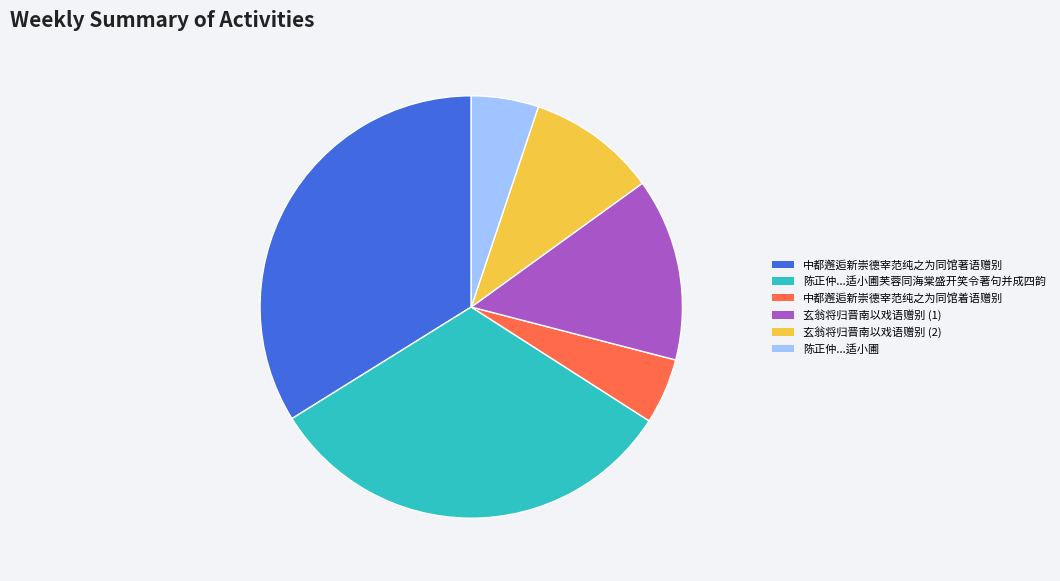

What is the largest slice in the pie chart?

中都邂逅新崇德宰范纯之为同馆著语赠别